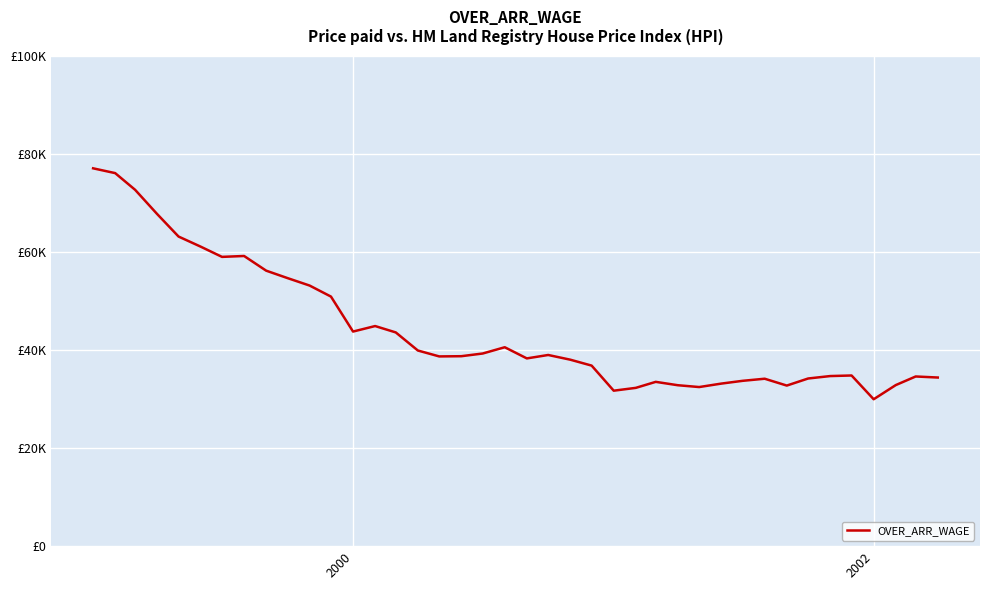

Is this an area chart (filled region under the line)?

No